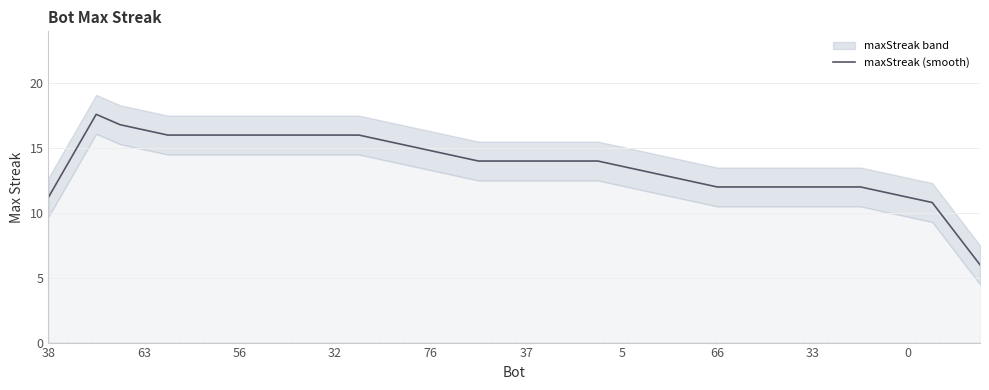

What is the highest value of the maxStreak (smooth) series?

17.6